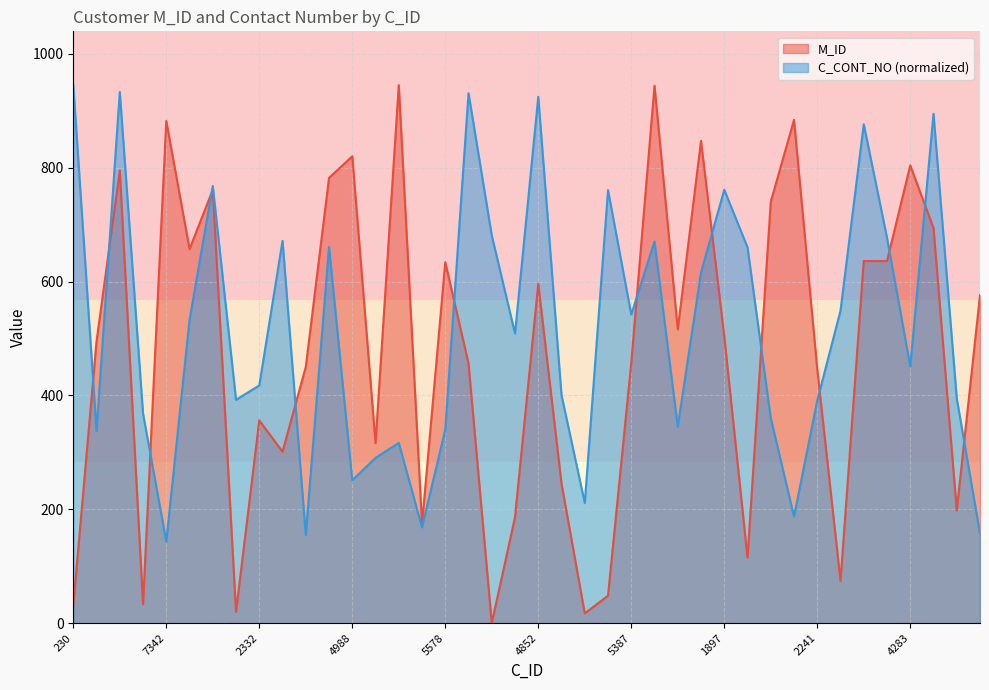

The value of C_CONT_NO at 8927 is 157.5. True or false?

True